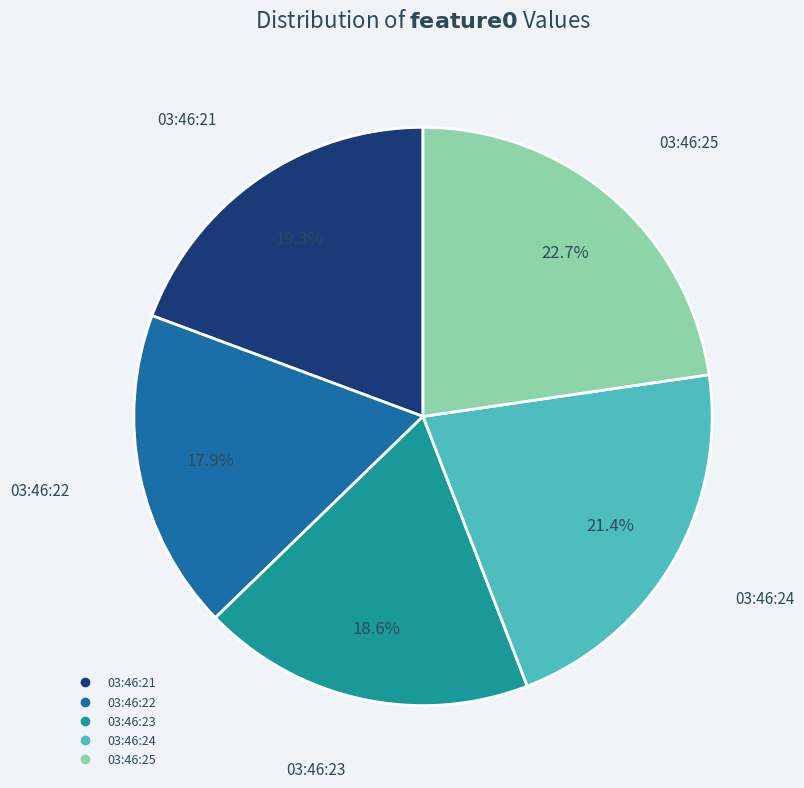

Count the number of slices in the pie.

5